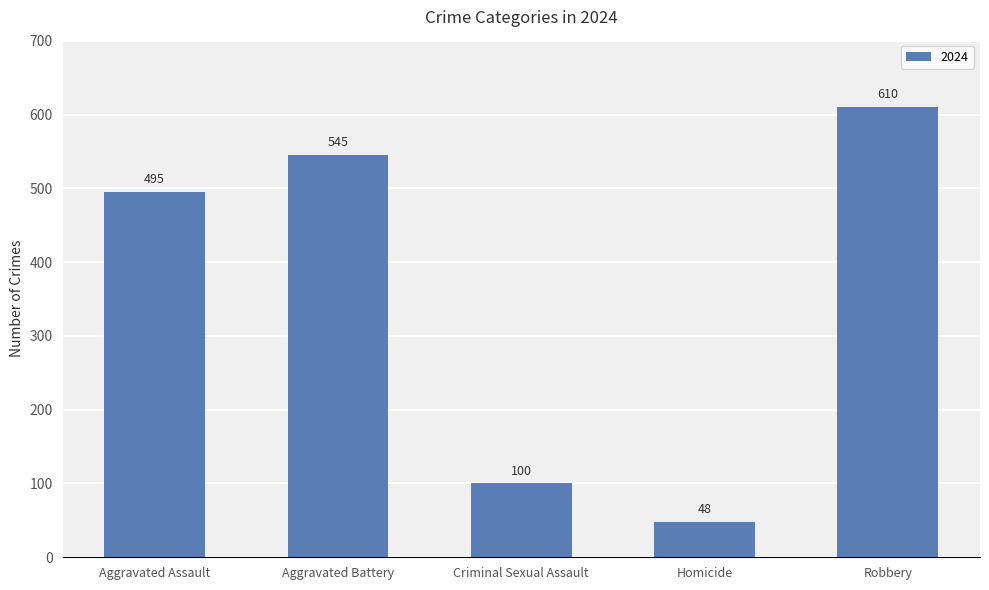

What is the difference between the values at Criminal Sexual Assault and Robbery?

510